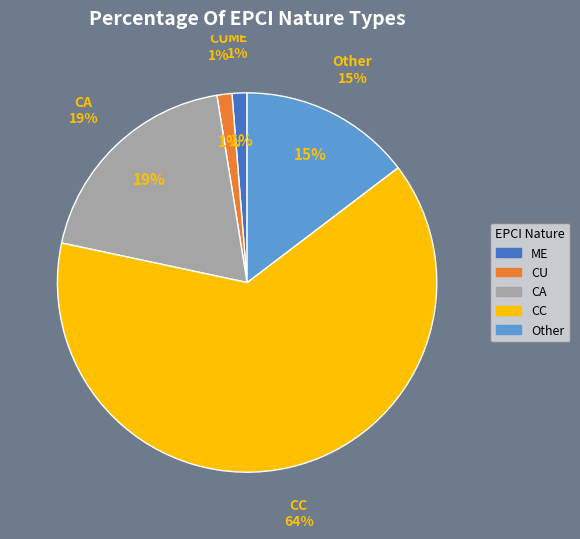

How many segments does this pie chart have?

5